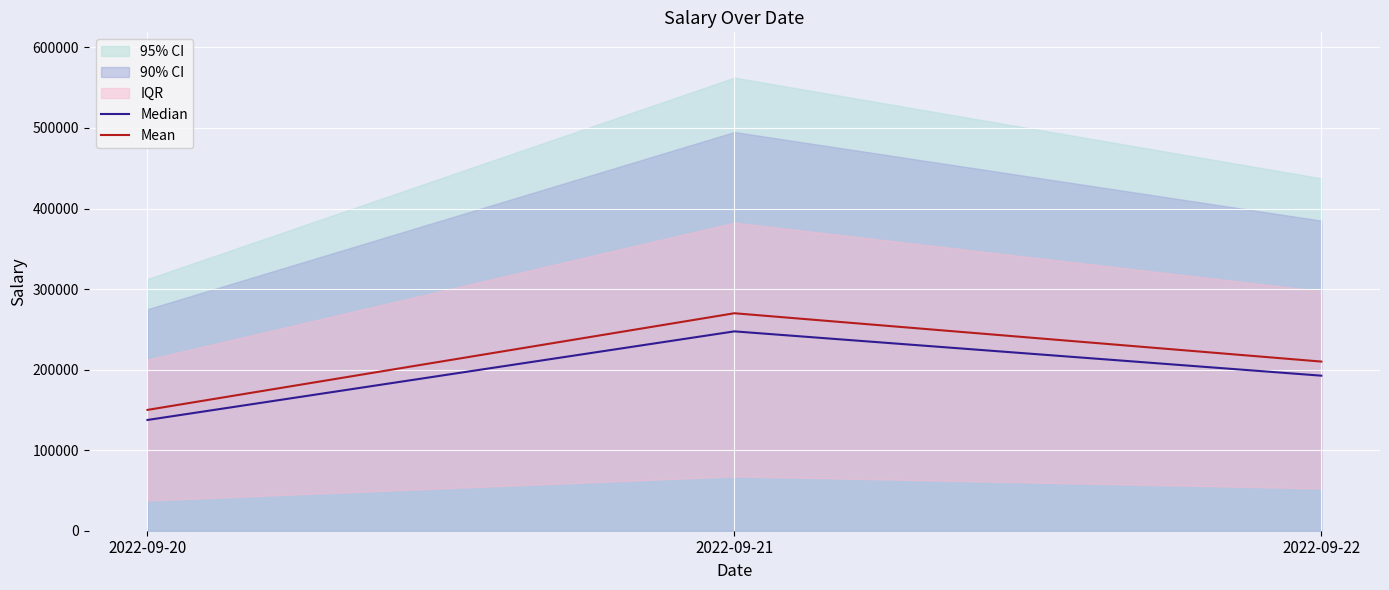

What is the value of the Median point at the 3rd from the left?

192500.0